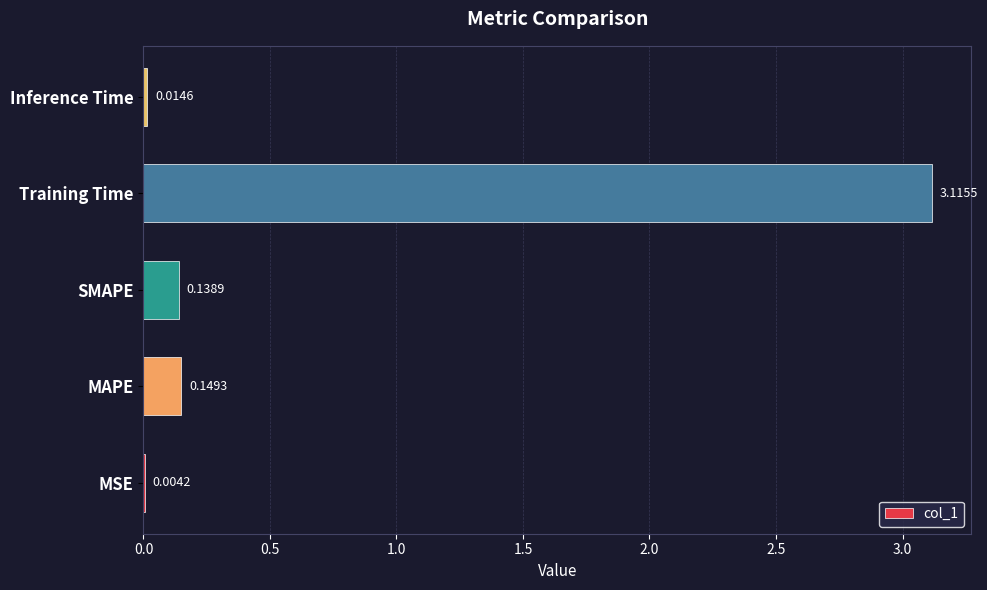

What is the change in value from MAPE to Training Time?

+3.0